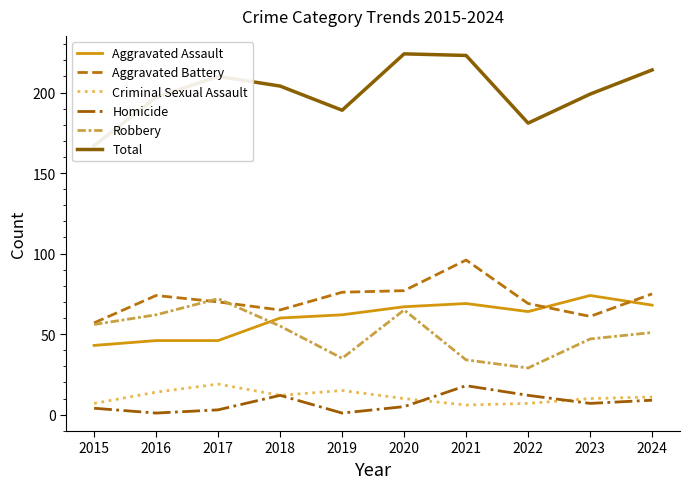

Reading right to left, what are all the values shown in this chart?

Aggravated Assault: 68	74	64	69	67	62	60	46	46	43
Aggravated Battery: 75	61	69	96	77	76	65	70	74	57
Criminal Sexual Assault: 11	10	7	6	10	15	12	19	14	7
Homicide: 9	7	12	18	5	1	12	3	1	4
Robbery: 51	47	29	34	65	35	55	72	62	56
Total: 214	199	181	223	224	189	204	210	197	167